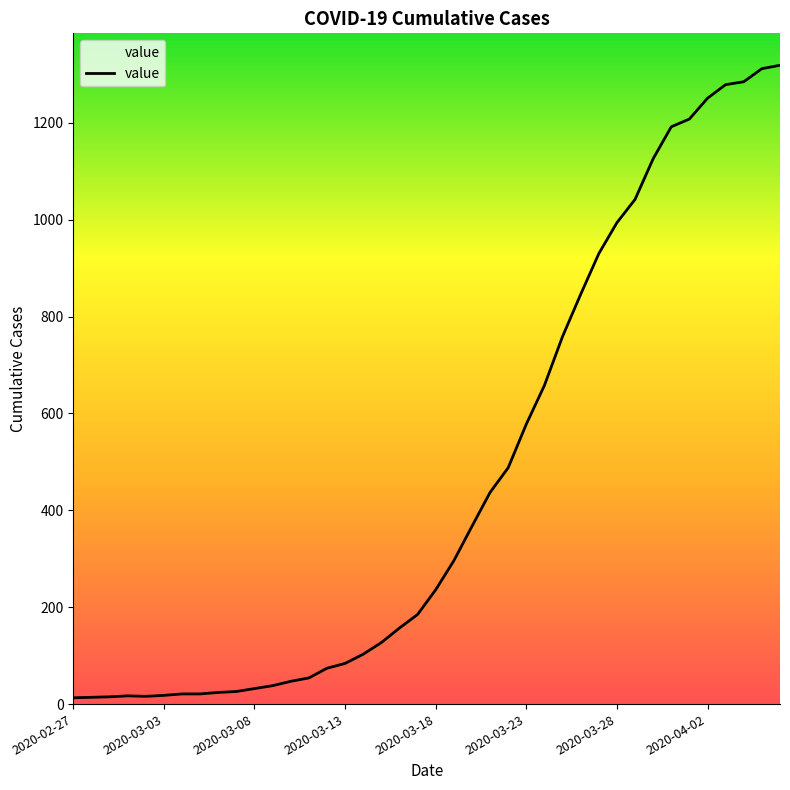

What is the greatest value displayed?

1319